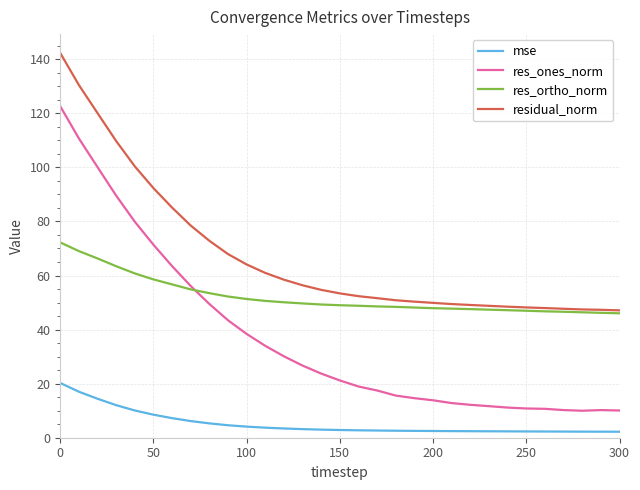

Which series has the largest range (max minus min)?

res_ones_norm